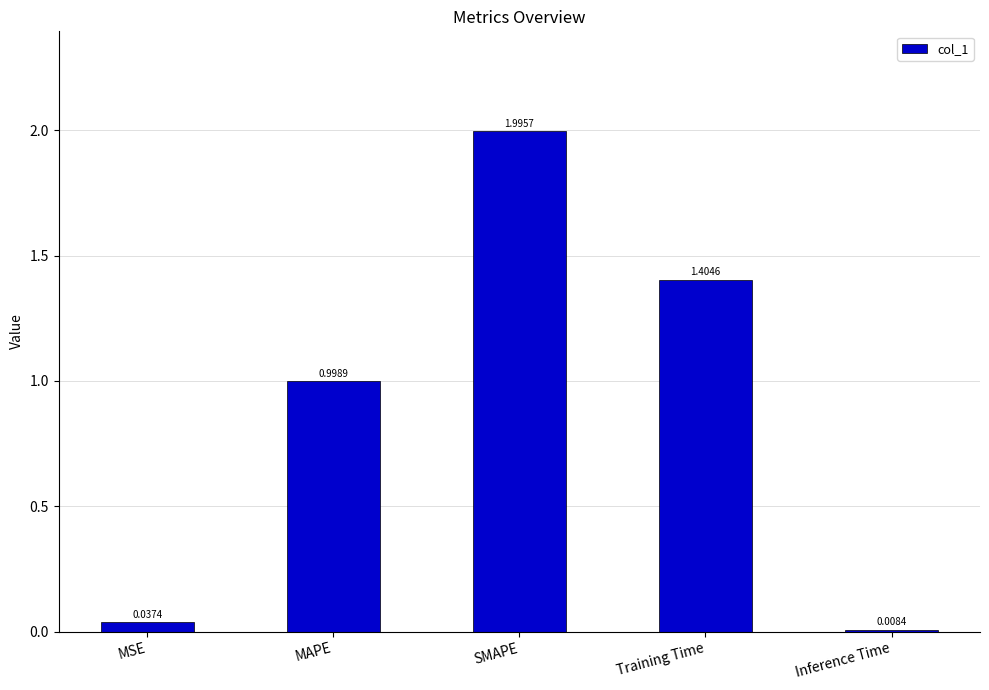

Is it true that the value at Training Time is 0.5?

False